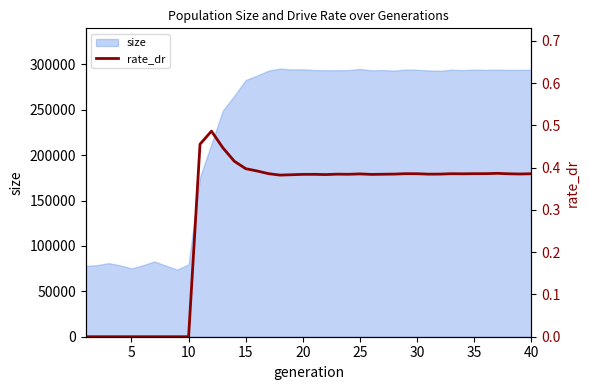

What is the lowest value of the size series?

73937